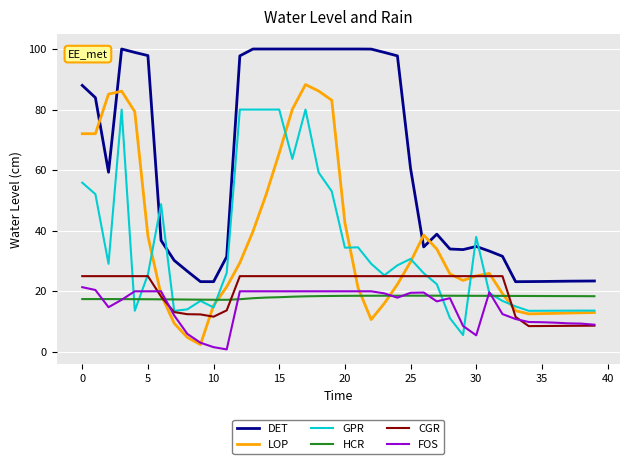

True or false: FOS and DET intersect in this chart.

False